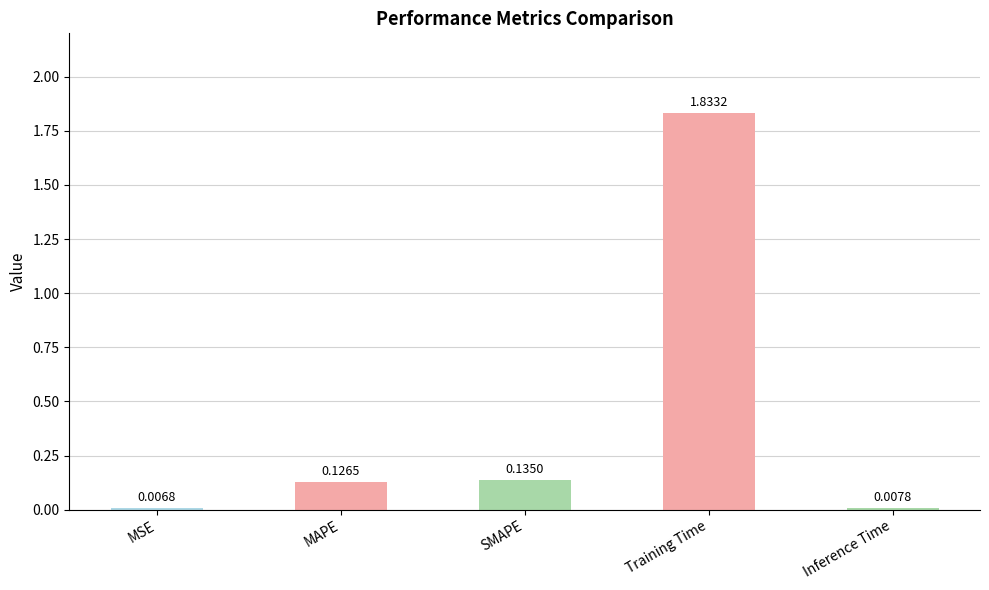

List the labels in order of value, largest first.

Training Time, SMAPE, MAPE, Inference Time, MSE